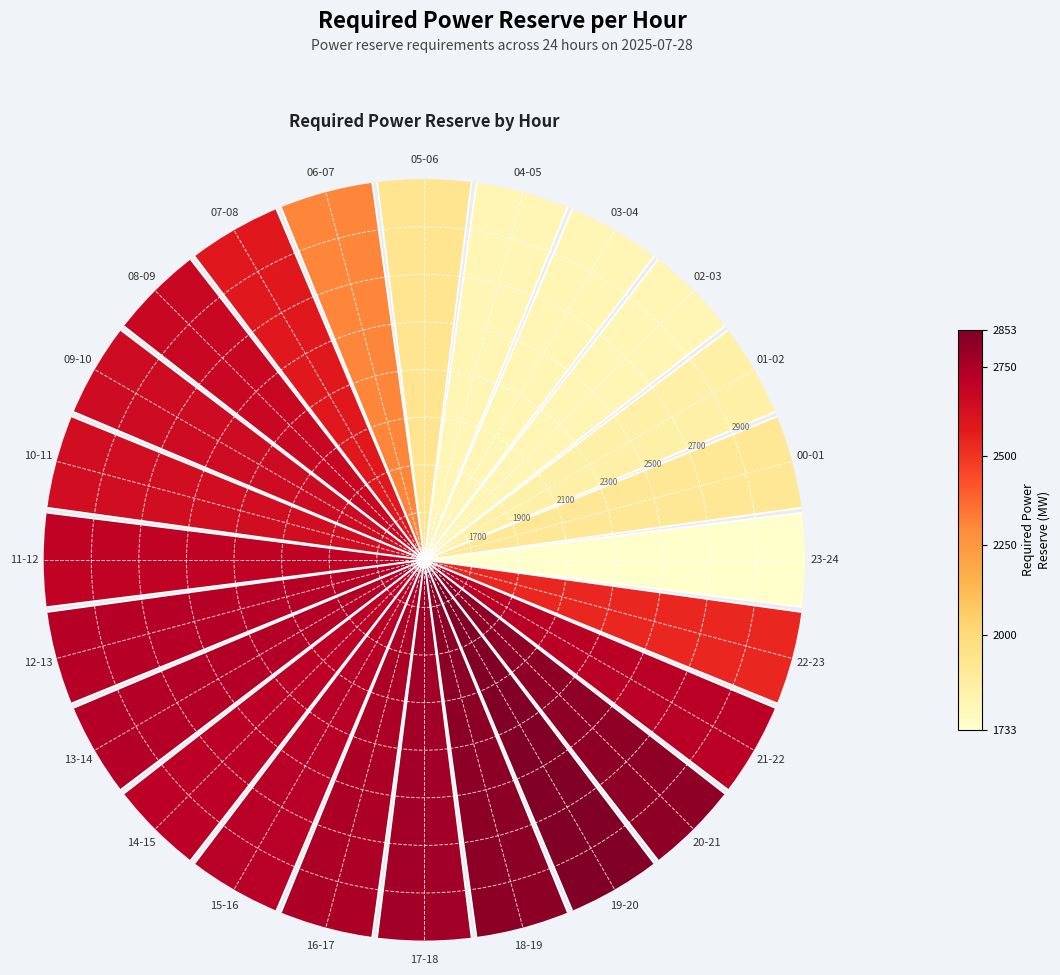

What is the change in value from 01-02 to 17-18?

+924